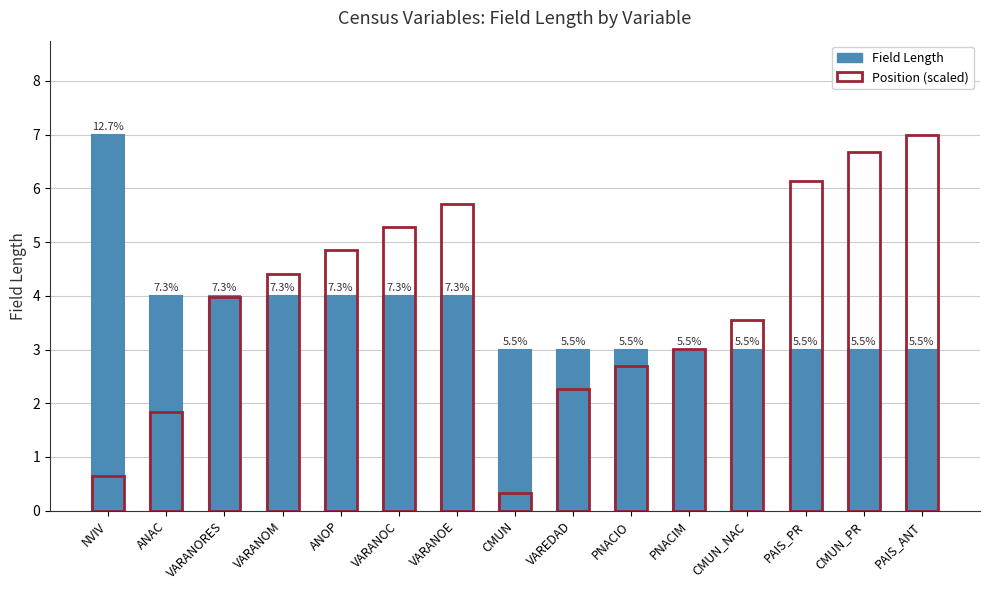

What is the label of the 12th bar from the right?

VARANOM